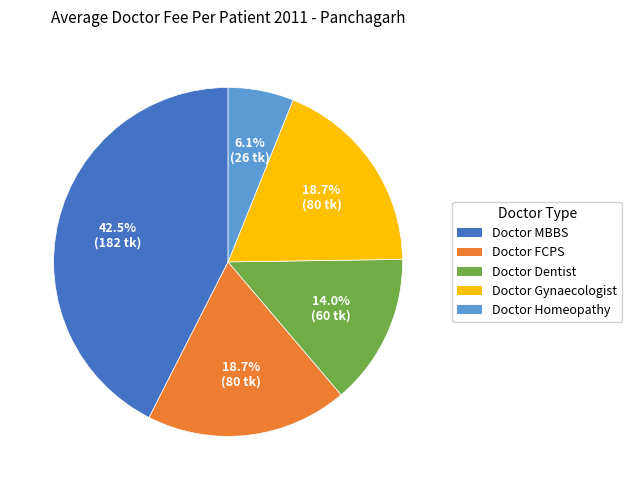

Between Doctor FCPS and Doctor MBBS, which is larger?

Doctor MBBS